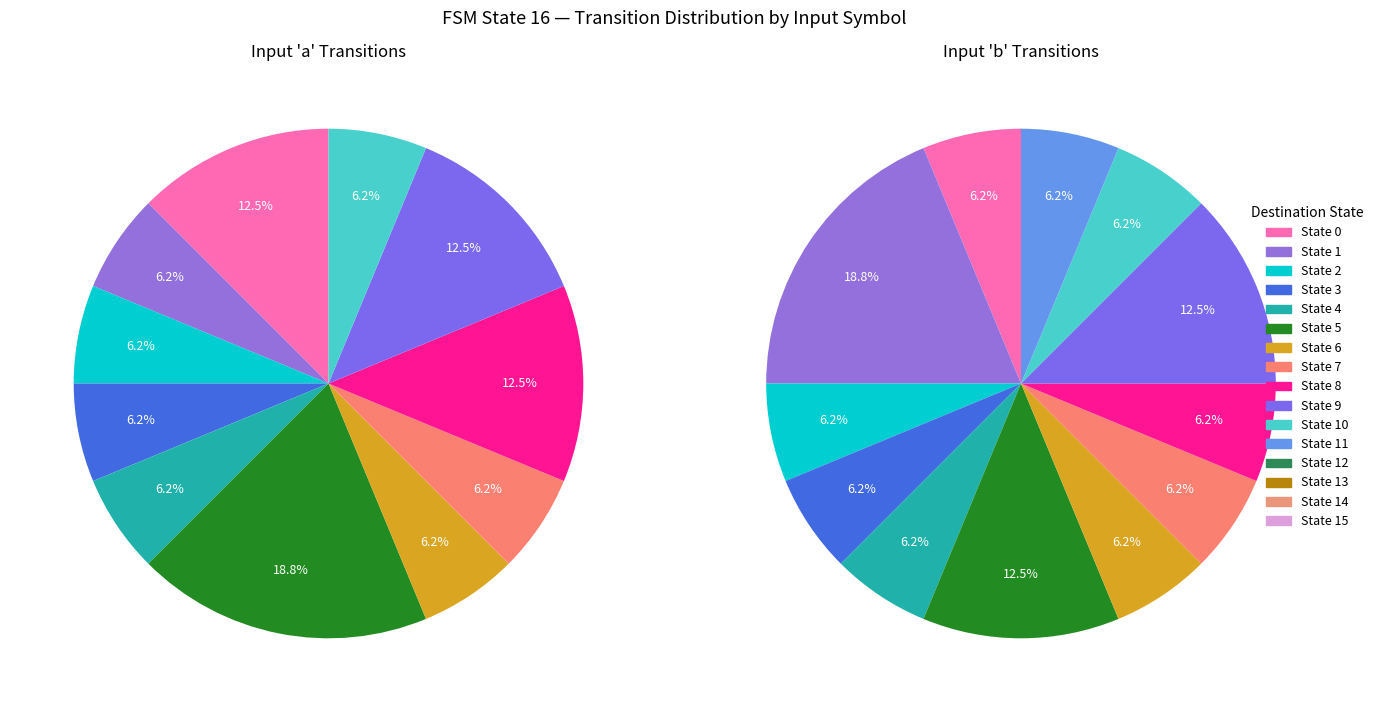

Is 6 the majority of the pie?

No